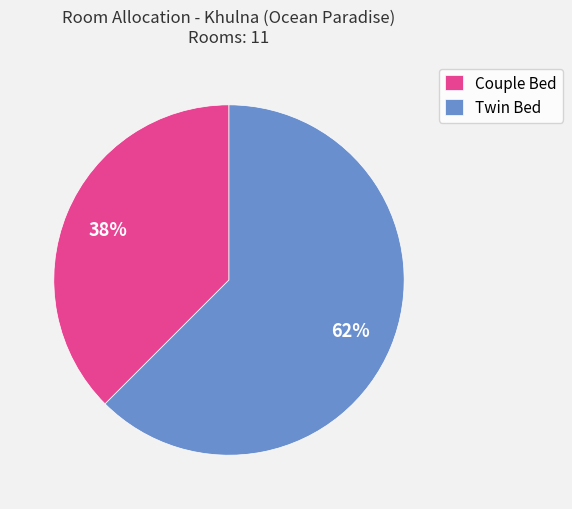

Which category has the smallest portion of the pie?

Couple Bed